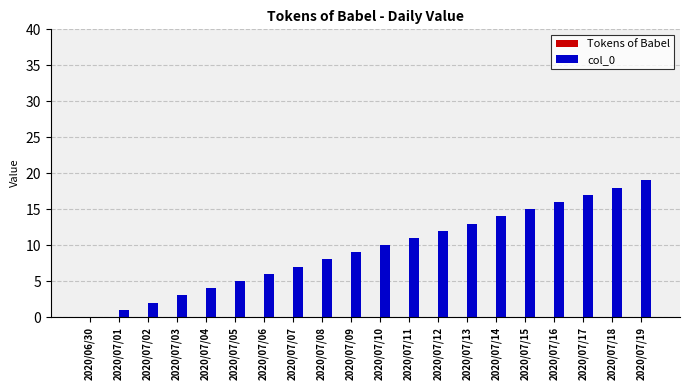

True or false: the data shows 9 at 2020/07/17.

False